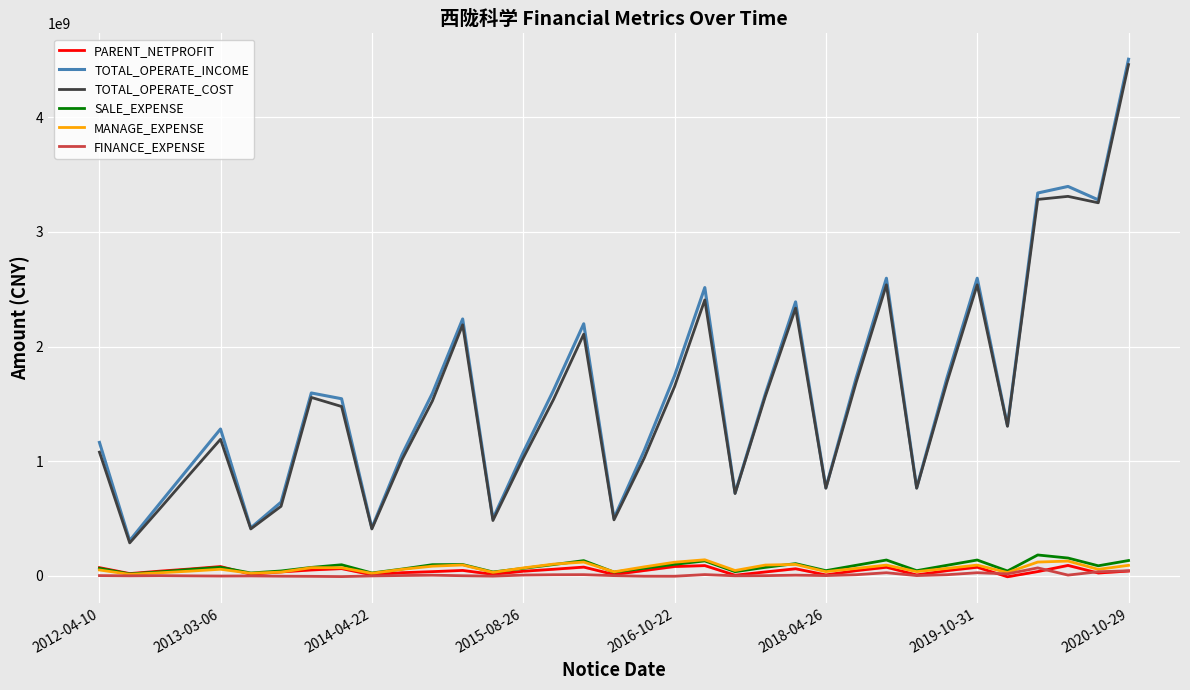

In SALE_EXPENSE, how many points are lower than both neighbors (excluding endpoints)?

10